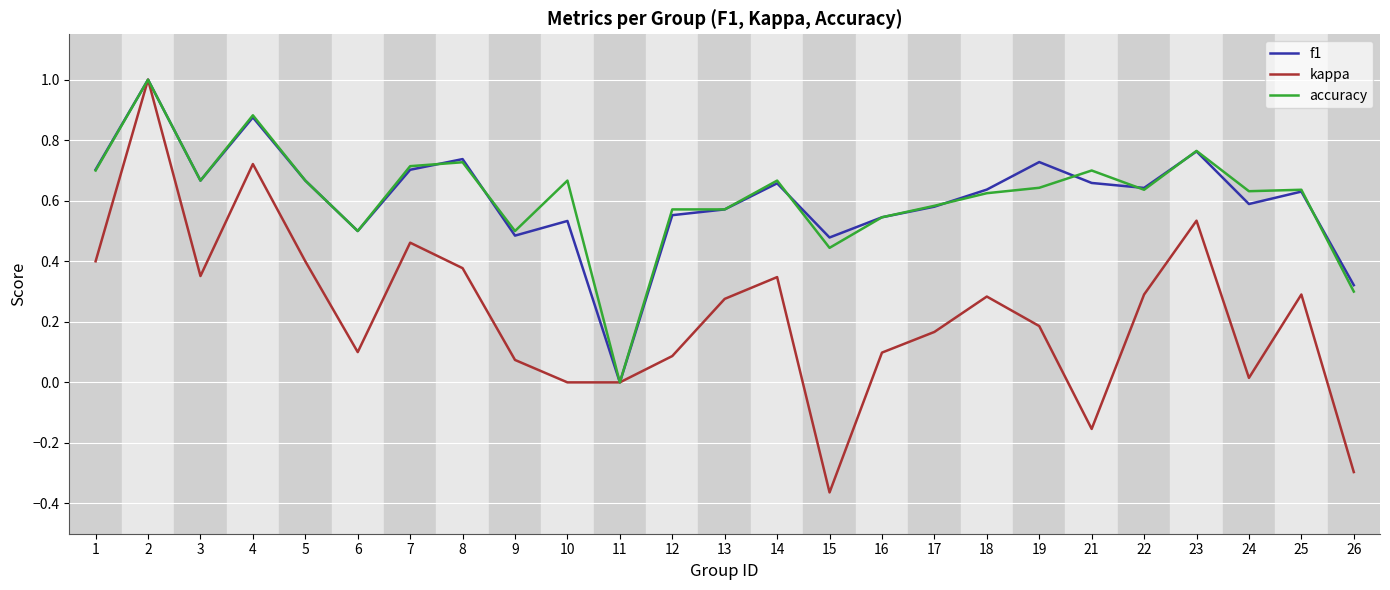

Is it true that f1 equals 0.1 at 3?

False